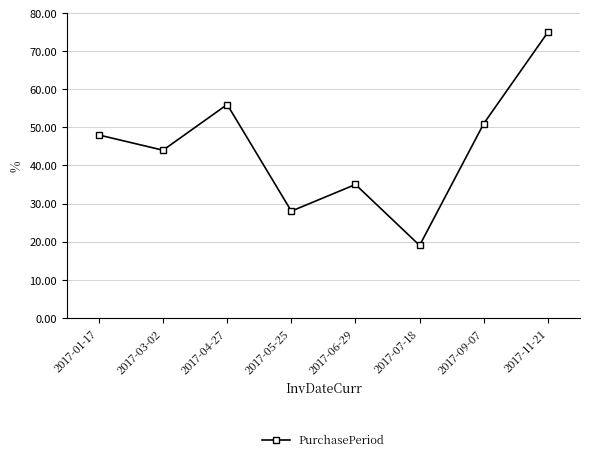

What is the difference between the values at 2017-03-02 and 2017-07-18?

25